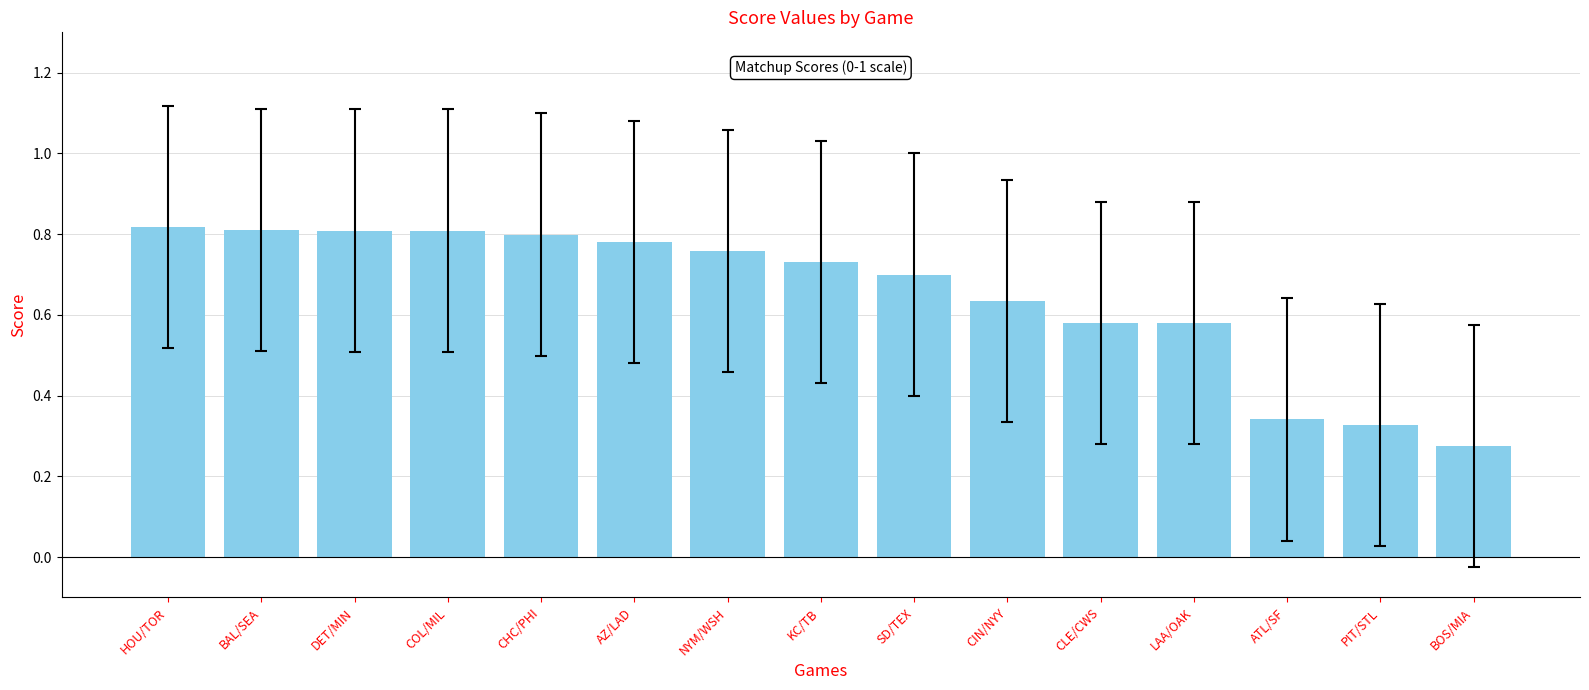

What is the change in value from CIN/NYY to BOS/MIA?

-0.4